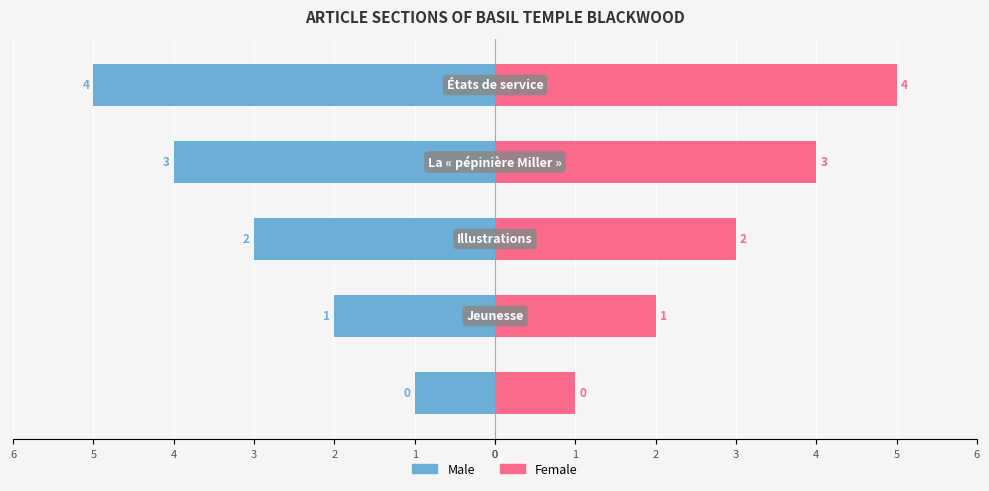

The value of Male at 1 is -2. True or false?

True